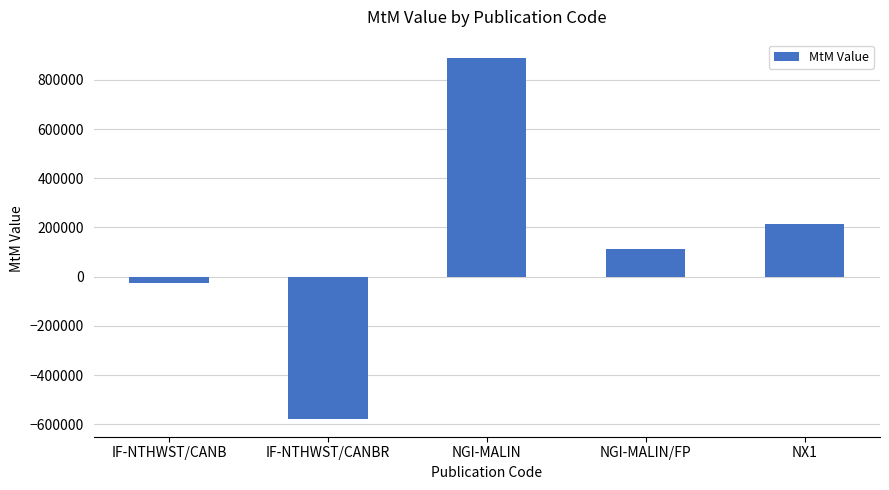

List the labels in order of value, smallest first.

IF-NTHWST/CANBR, IF-NTHWST/CANB, NGI-MALIN/FP, NX1, NGI-MALIN